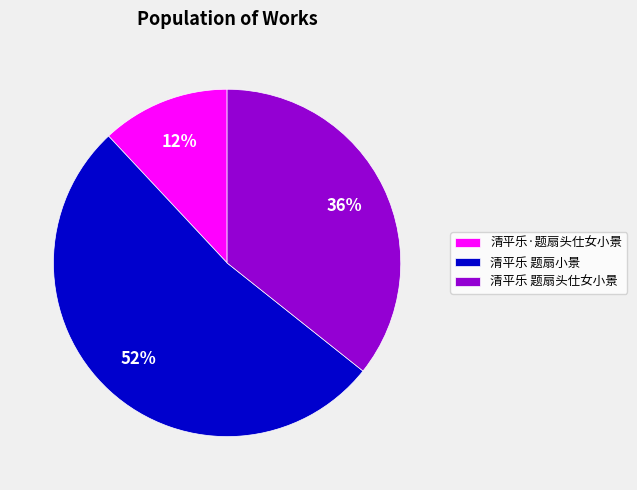

To the nearest percent, what is the difference between the 清平乐 题扇头仕女小景 and 清平乐·题扇头仕女小景 slice percentages?

24%